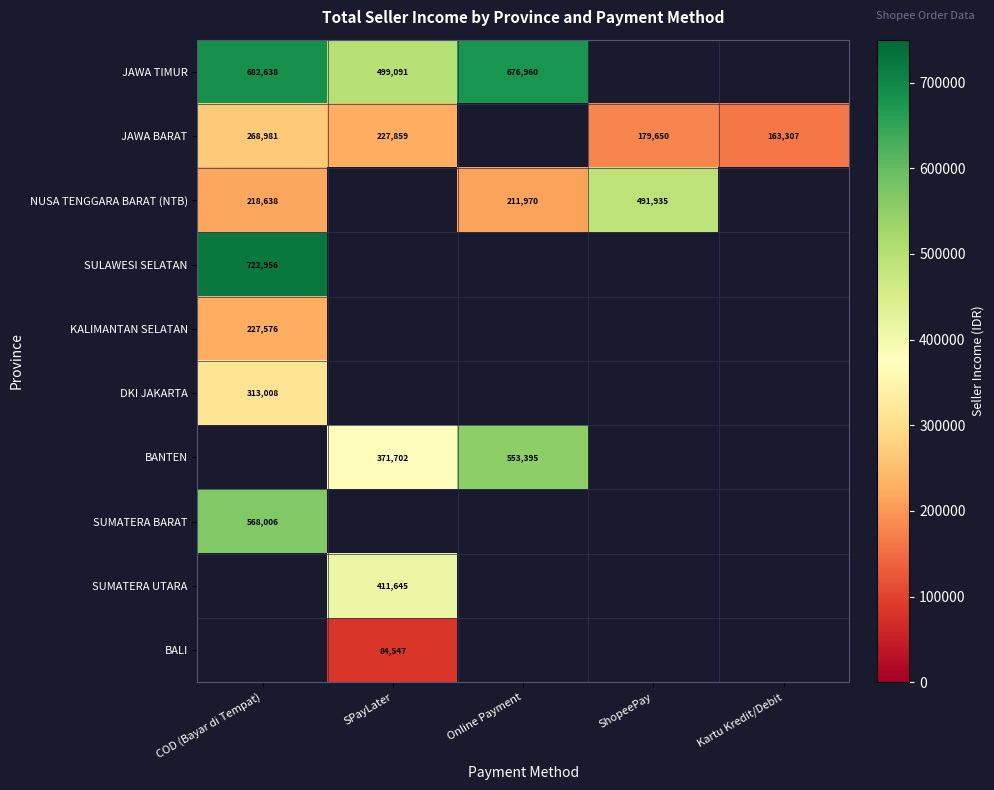

True or false: NUSA TENGGARA BARAT (NTB) has a value of 356885 at Online Payment.

False